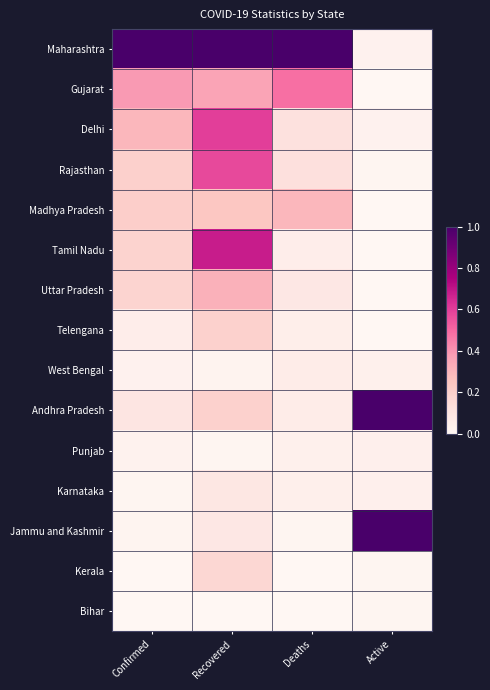

Reading right to left, what are all the values shown in this chart?

Maharashtra: Active=0.0	Deaths=1.0	Recovered=1.0	Confirmed=1.0
Gujarat: Active=0.0	Deaths=0.5	Recovered=0.4	Confirmed=0.4
Delhi: Active=0.0	Deaths=0.1	Recovered=0.6	Confirmed=0.3
Rajasthan: Active=0.0	Deaths=0.1	Recovered=0.6	Confirmed=0.2
Madhya Pradesh: Active=0.0	Deaths=0.3	Recovered=0.2	Confirmed=0.2
Tamil Nadu: Active=0.0	Deaths=0.1	Recovered=0.7	Confirmed=0.2
Uttar Pradesh: Active=0.0	Deaths=0.1	Recovered=0.3	Confirmed=0.2
Telengana: Active=0.0	Deaths=0.0	Recovered=0.2	Confirmed=0.1
West Bengal: Active=0.0	Deaths=0.1	Recovered=0.0	Confirmed=0.0
Andhra Pradesh: Active=1.0	Deaths=0.1	Recovered=0.2	Confirmed=0.1
Punjab: Active=0.0	Deaths=0.0	Recovered=0.0	Confirmed=0.0
Karnataka: Active=0.0	Deaths=0.0	Recovered=0.1	Confirmed=0.0
Jammu and Kashmir: Active=1.0	Deaths=0.0	Recovered=0.1	Confirmed=0.0
Kerala: Active=0.0	Deaths=0.0	Recovered=0.2	Confirmed=0.0
Bihar: Active=0.0	Deaths=0.0	Recovered=0.0	Confirmed=0.0